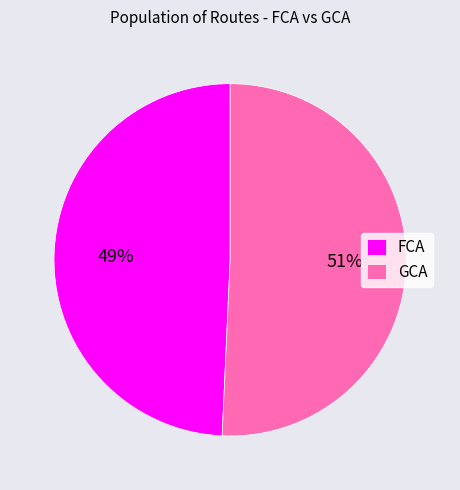

Rank the categories by value from highest to lowest.

GCA, FCA